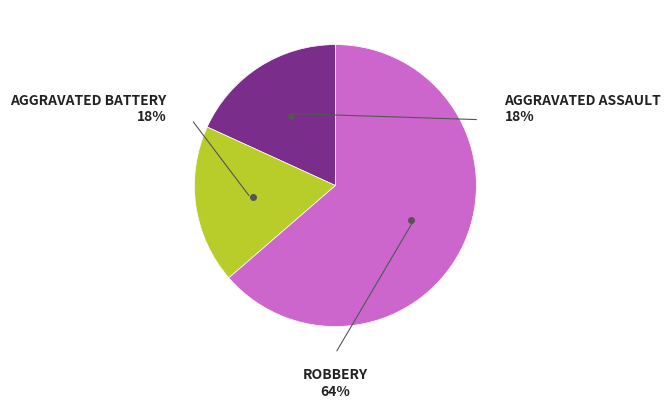

True or false: Aggravated Battery accounts for 18% of the total.

True